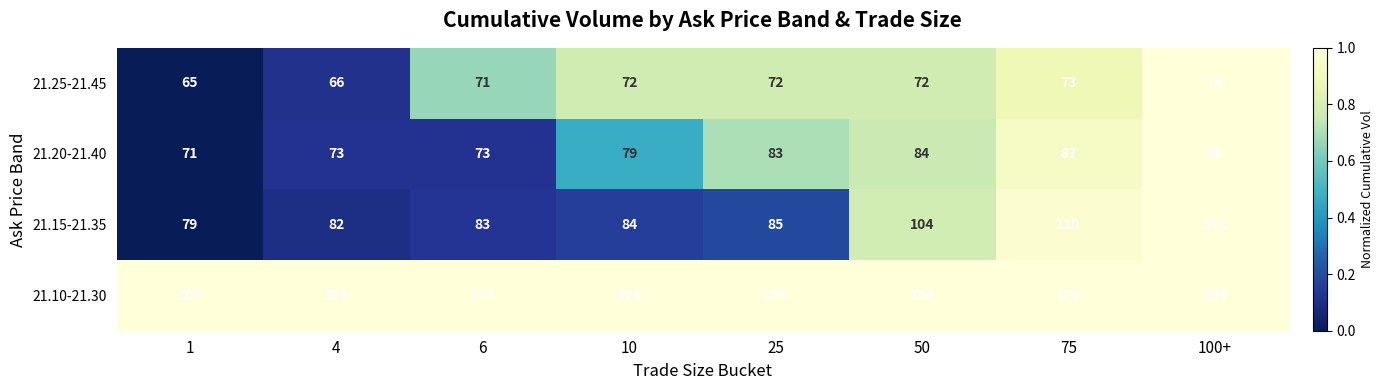

The 21.10-21.30 series shows 104 at 6. True or false?

True